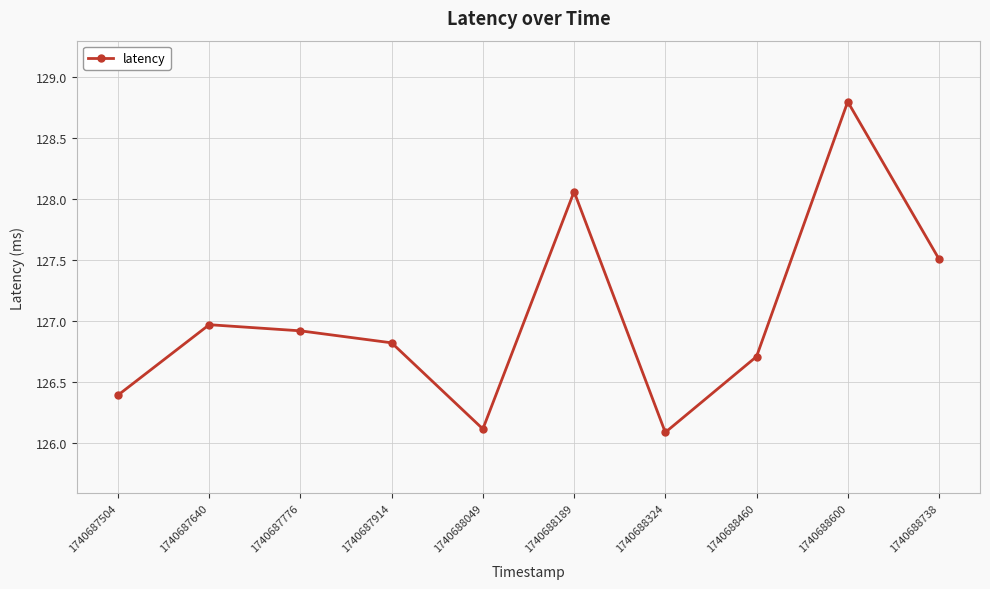

Count the number of categories in the chart.

10